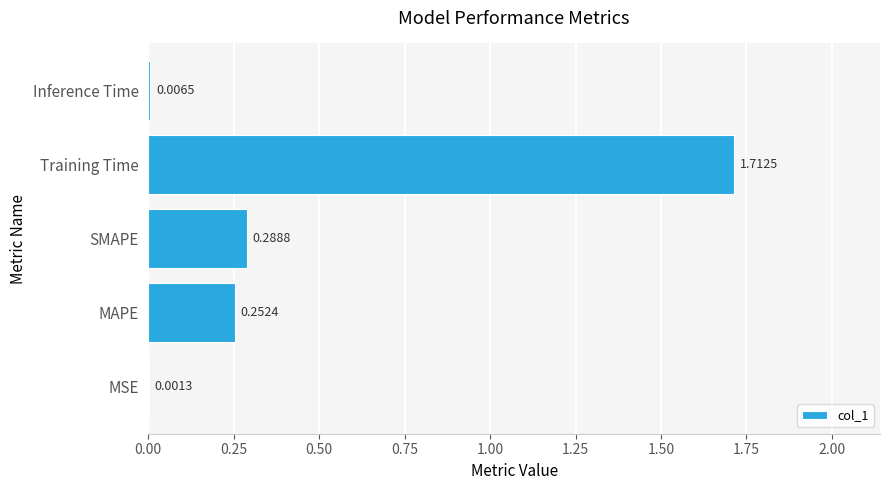

Where is the data nearest to the value 0?

MSE